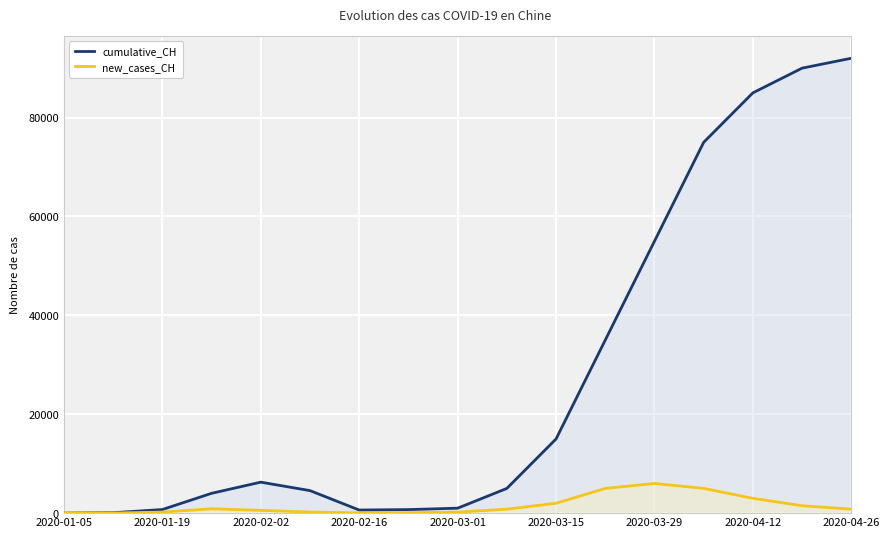

The value of cumulative_CH at 2020-03-29 is 149. True or false?

False